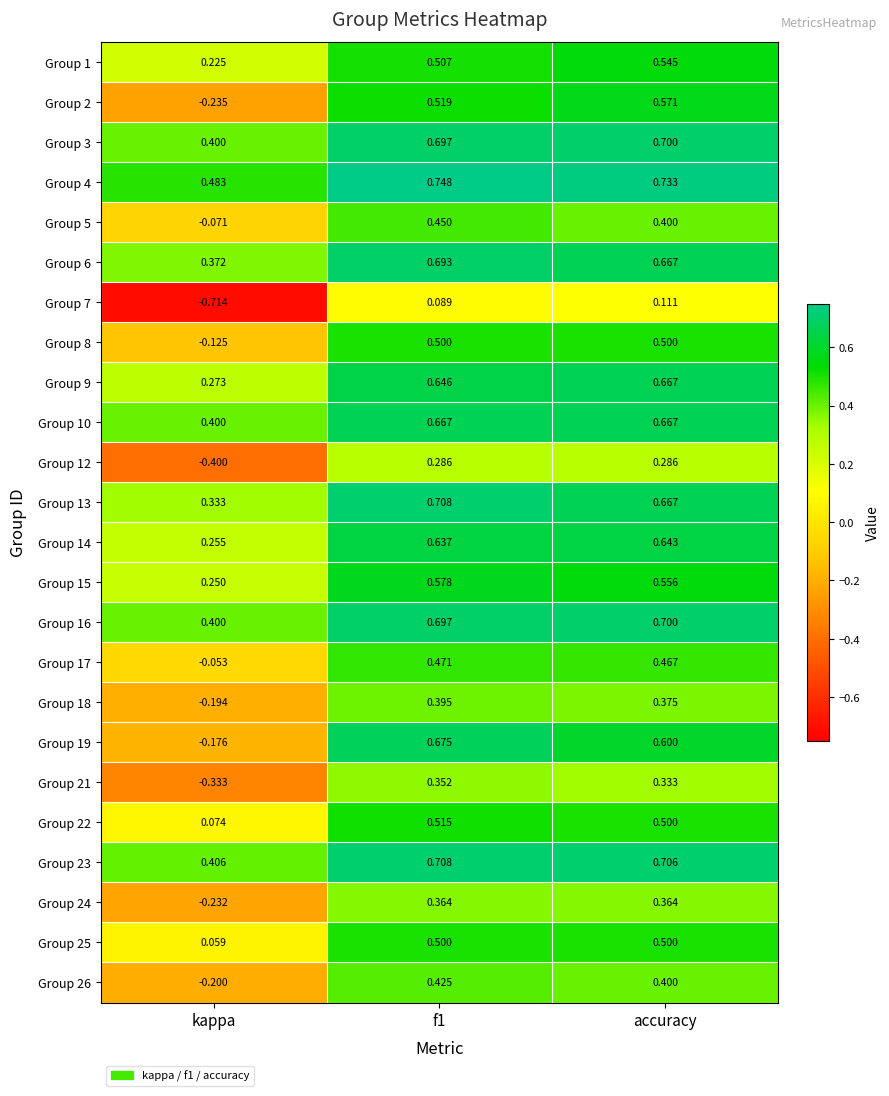

At which category does the chart reach its minimum across all series?

kappa